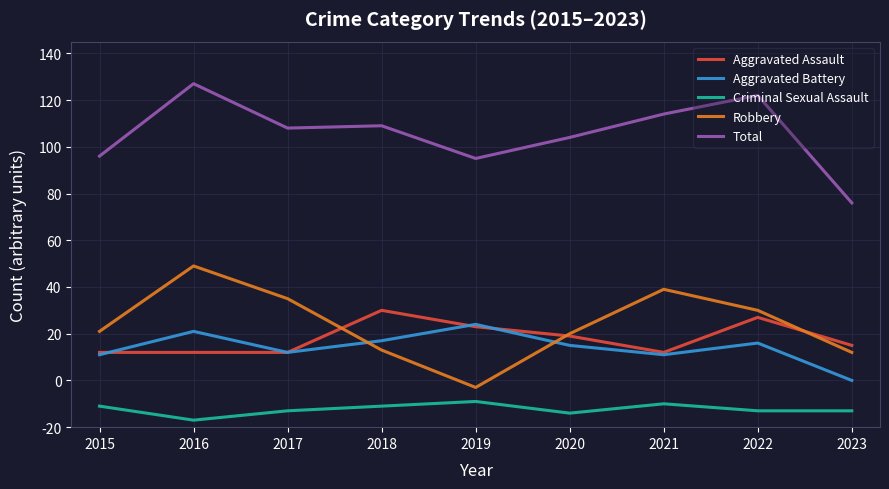

Is this an area chart (filled region under the line)?

No